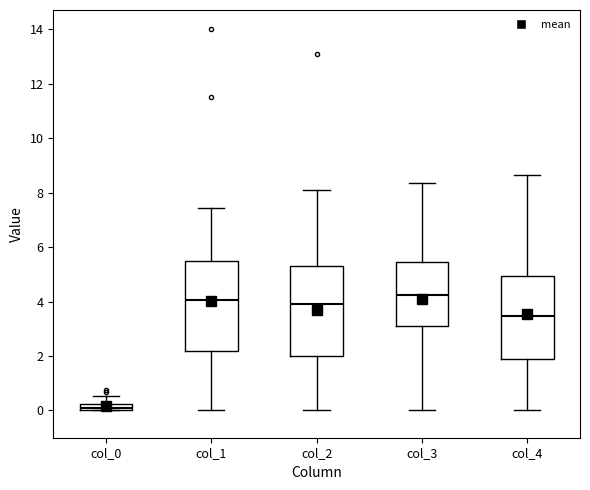

Where does the lower whisker of the box for col_1 end on the y-axis? The values are not printed on the chart, so give them approximately, as read against the axis.

0.0